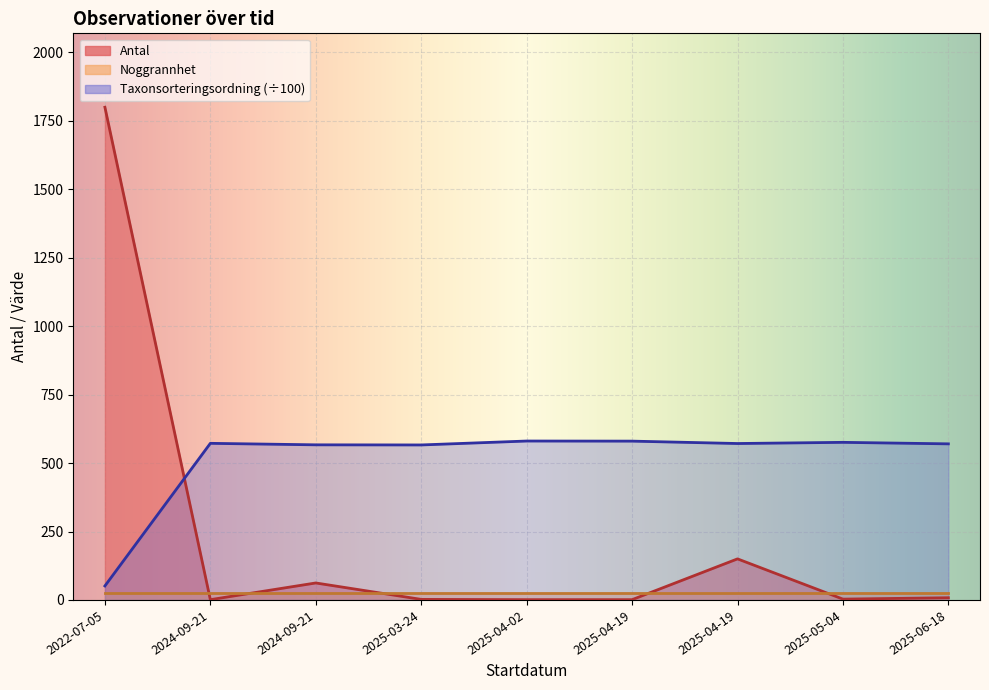

What is the difference between the Taxonsorteringsordning values at 2025-03-24 and 2024-09-21?

5.9